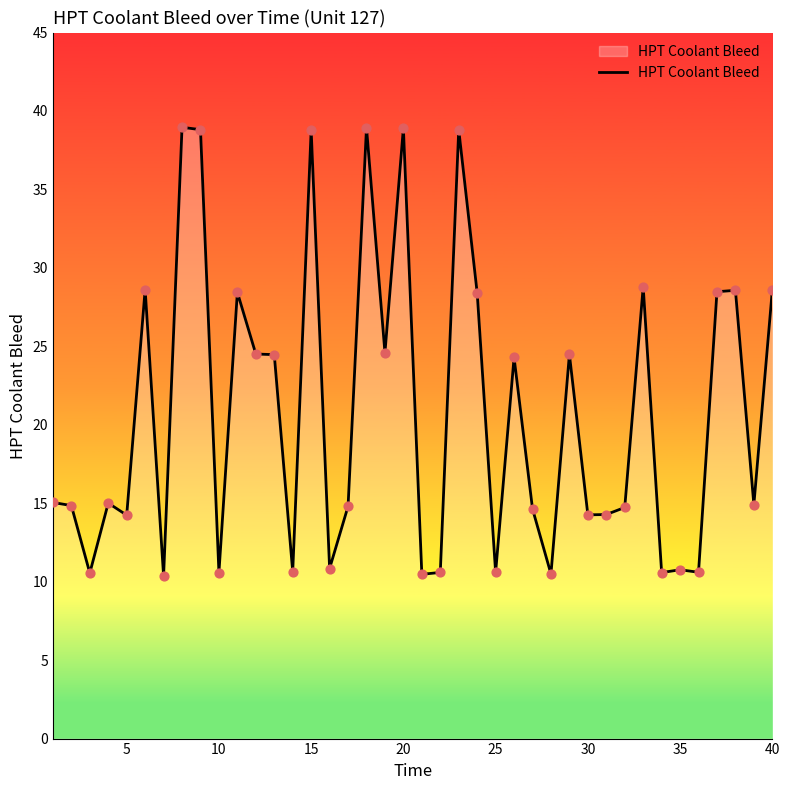

What is the maximum value shown in the chart?

39.0